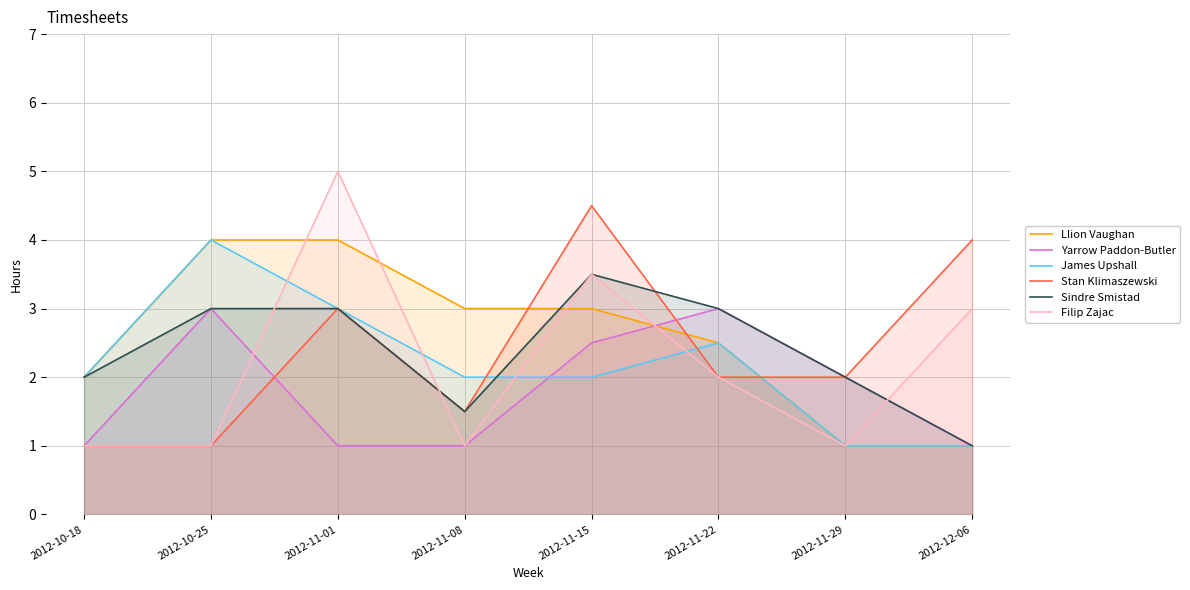

Reading right to left, list all the values displayed in this chart.

Llion Vaughan: 2012-12-06=1.0	2012-11-29=1.0	2012-11-22=2.5	2012-11-15=3.0	2012-11-08=3.0	2012-11-01=4.0	2012-10-25=4.0	2012-10-18=2.0
Yarrow Paddon-Butler: 2012-12-06=1.0	2012-11-29=2.0	2012-11-22=3.0	2012-11-15=2.5	2012-11-08=1.0	2012-11-01=1.0	2012-10-25=3.0	2012-10-18=1.0
James Upshall: 2012-12-06=1.0	2012-11-29=1.0	2012-11-22=2.5	2012-11-15=2.0	2012-11-08=2.0	2012-11-01=3.0	2012-10-25=4.0	2012-10-18=2.0
Stan Klimaszewski: 2012-12-06=4.0	2012-11-29=2.0	2012-11-22=2.0	2012-11-15=4.5	2012-11-08=1.5	2012-11-01=3.0	2012-10-25=1.0	2012-10-18=1.0
Sindre Smistad: 2012-12-06=1.0	2012-11-29=2.0	2012-11-22=3.0	2012-11-15=3.5	2012-11-08=1.5	2012-11-01=3.0	2012-10-25=3.0	2012-10-18=2.0
Filip Zajac: 2012-12-06=3.0	2012-11-29=1.0	2012-11-22=2.0	2012-11-15=3.5	2012-11-08=1.0	2012-11-01=5.0	2012-10-25=1.0	2012-10-18=1.0